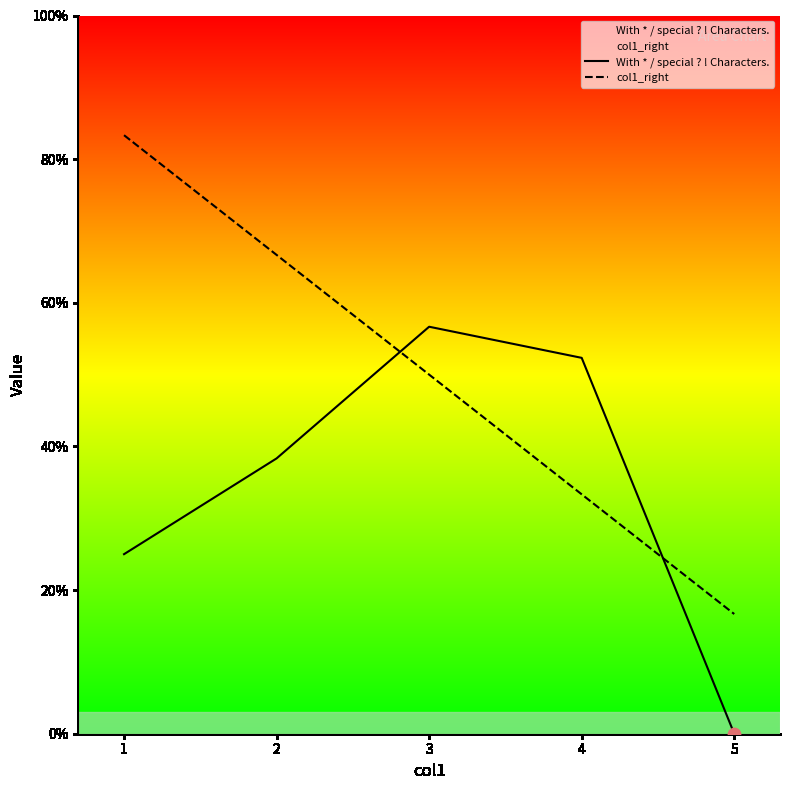

Is the value of col1_right at 1 greater than the value of With * / special ? ! Characters. at 5?

Yes